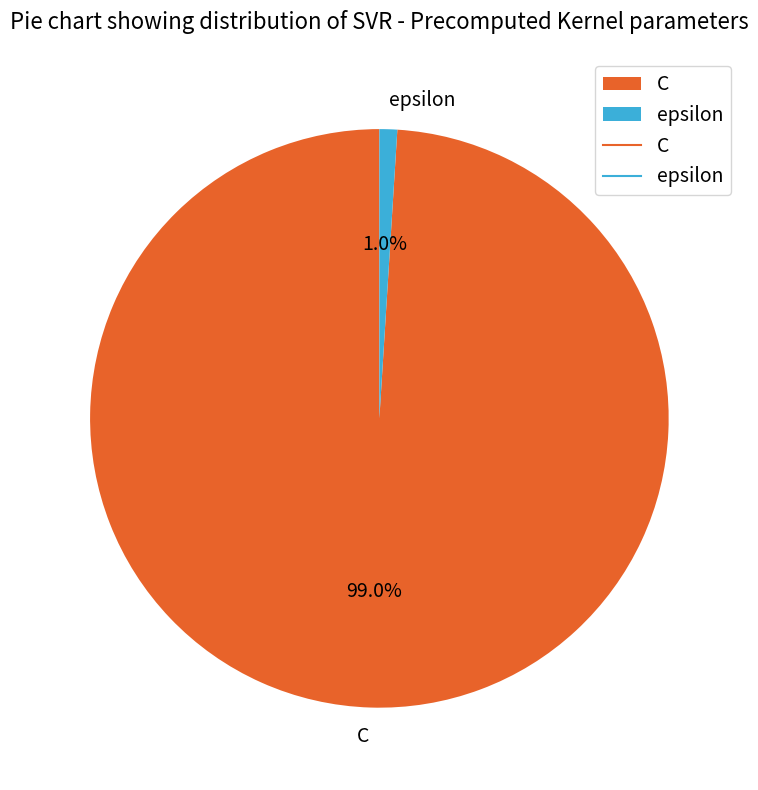

What is the largest slice in the pie chart?

C